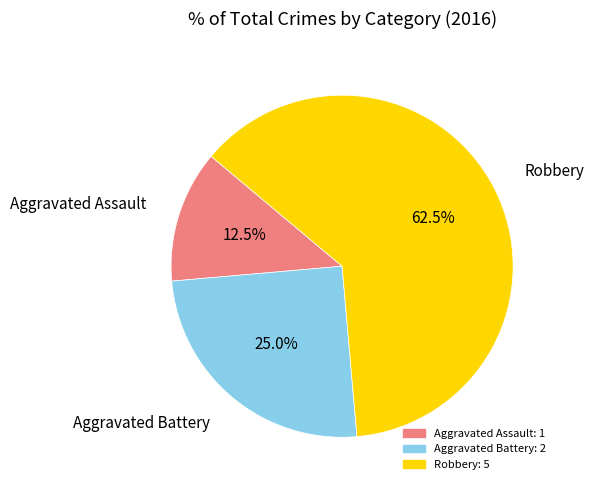

Rank the categories by value from highest to lowest.

Robbery, Aggravated Battery, Aggravated Assault